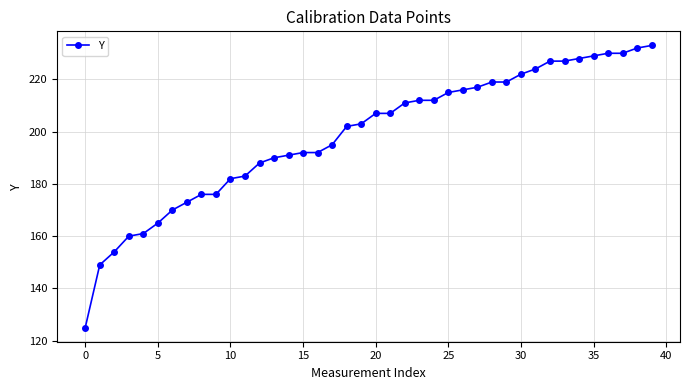

Reading left to right, transcribe all the data shown in this chart.

125	149	154	160	161	165	170	173	176	176	182	183	188	190	191	192	192	195	202	203	207	207	211	212	212	215	216	217	219	219	222	224	227	227	228	229	230	230	232	233